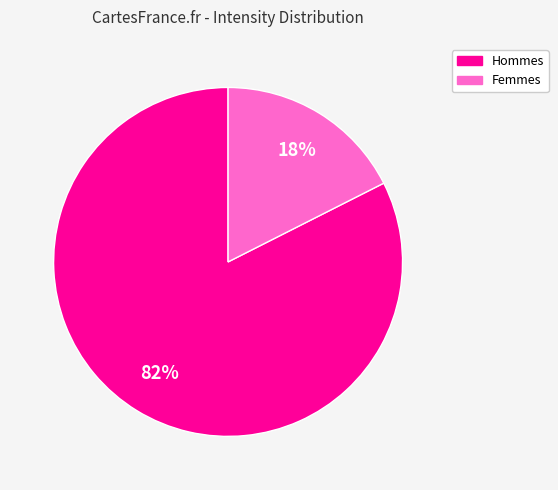

Does any single category account for the majority?

Yes